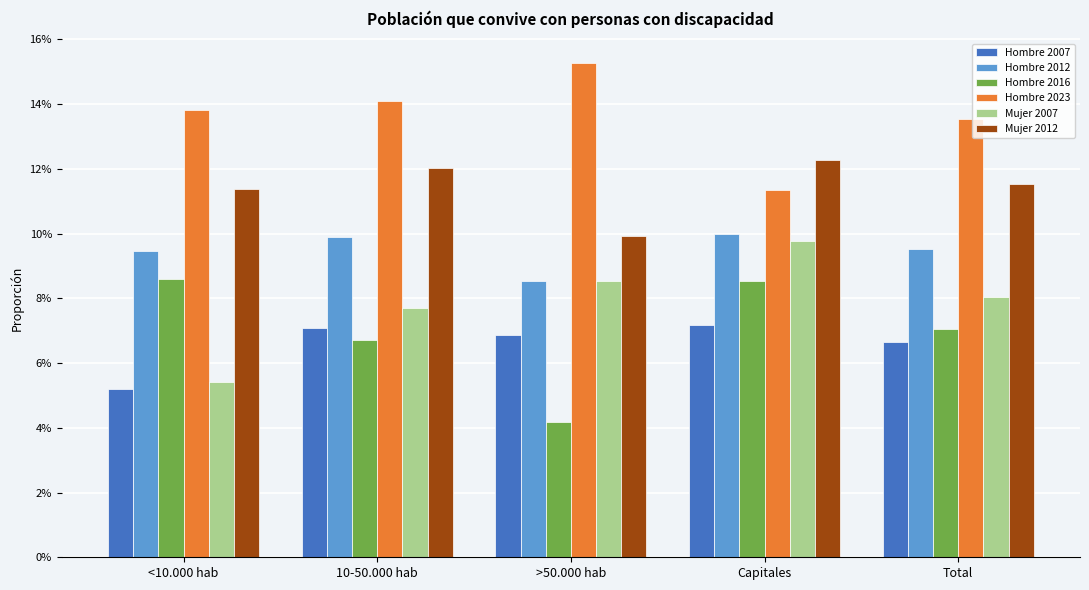

The Hombre 2023 series shows 7.0 at Total. True or false?

False